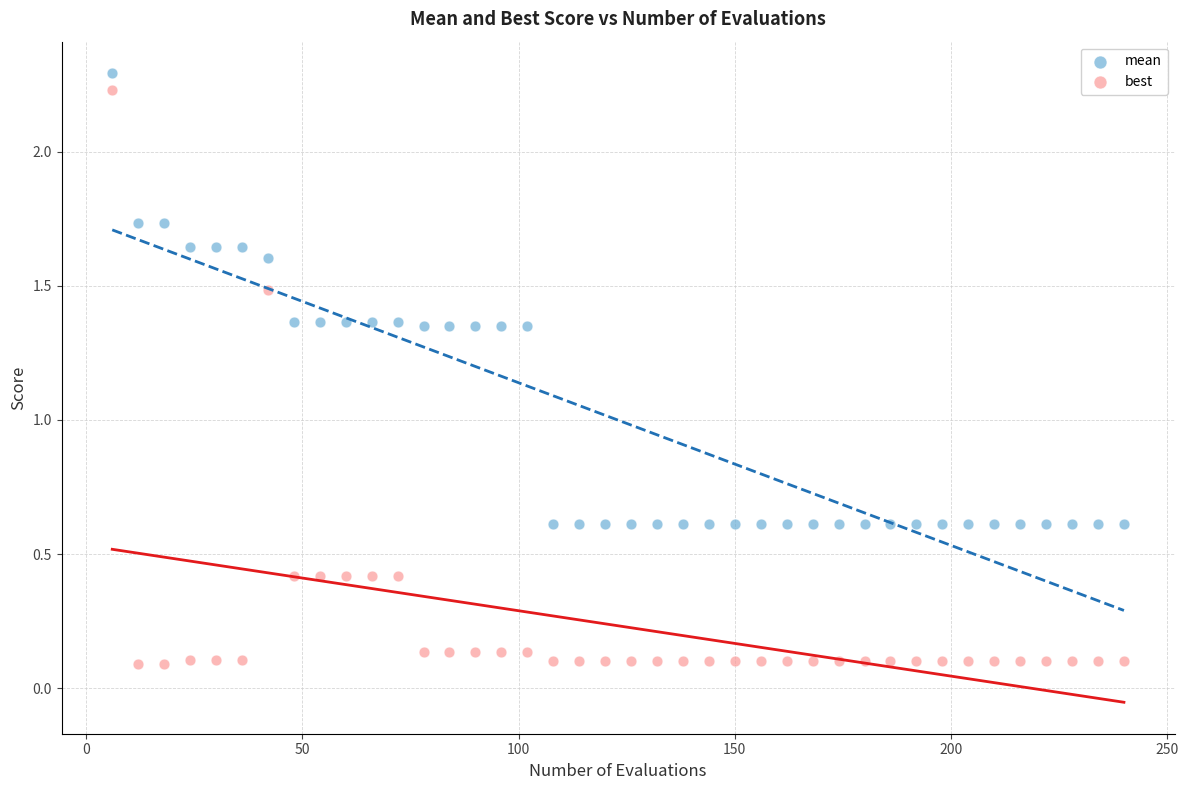

Which series contains the highest Y value?

mean